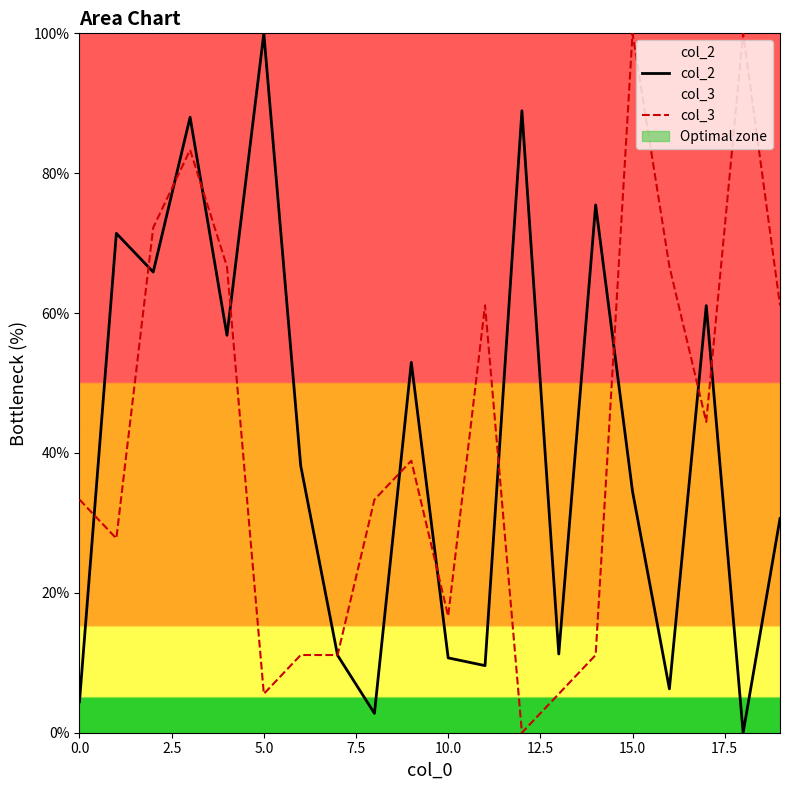

The col_3 series shows 5.6 at 5.0. True or false?

True